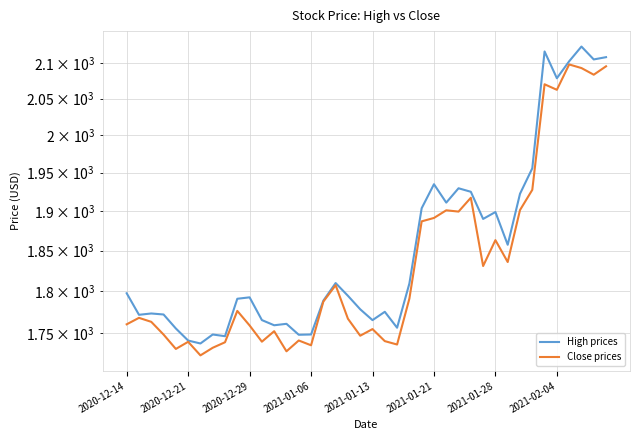

True or false: Close prices and High prices intersect in this chart.

False